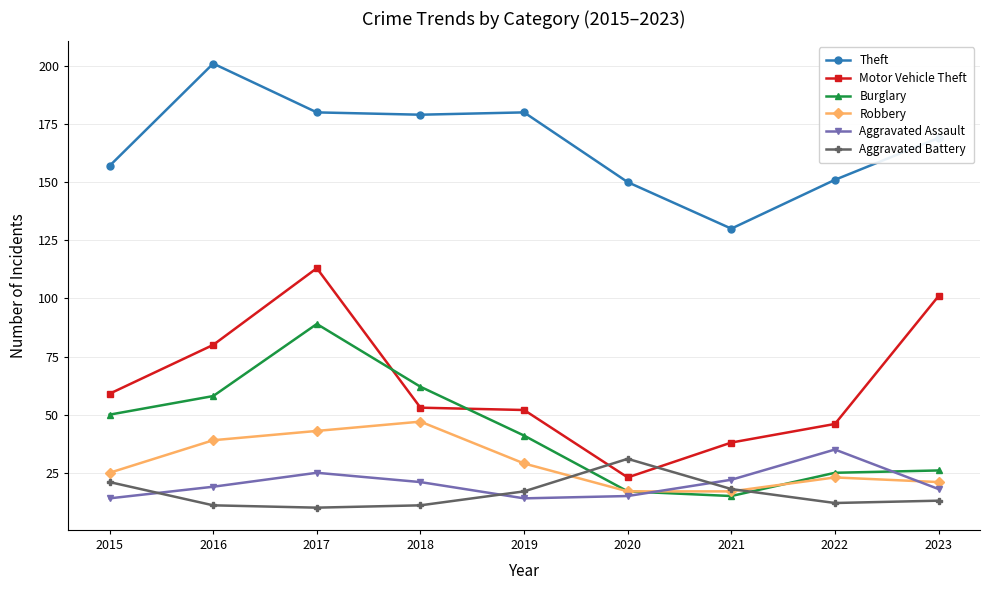

What is the maximum value for Motor Vehicle Theft?

113